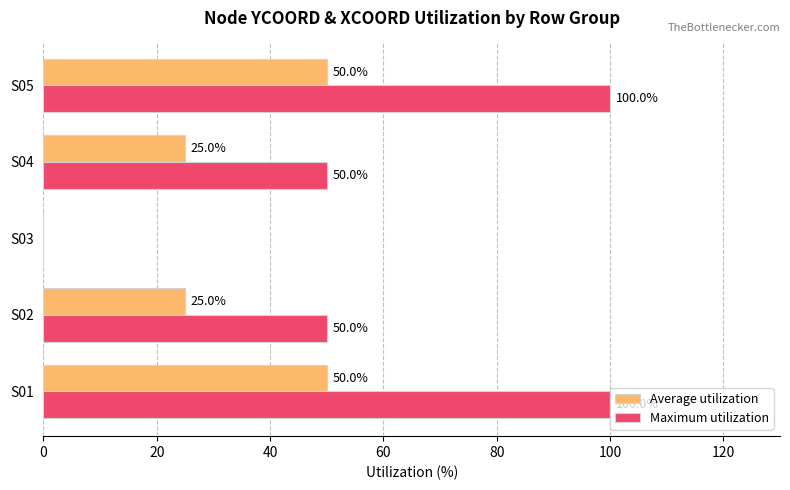

Is it true that Maximum utilization equals 100 at S05?

True